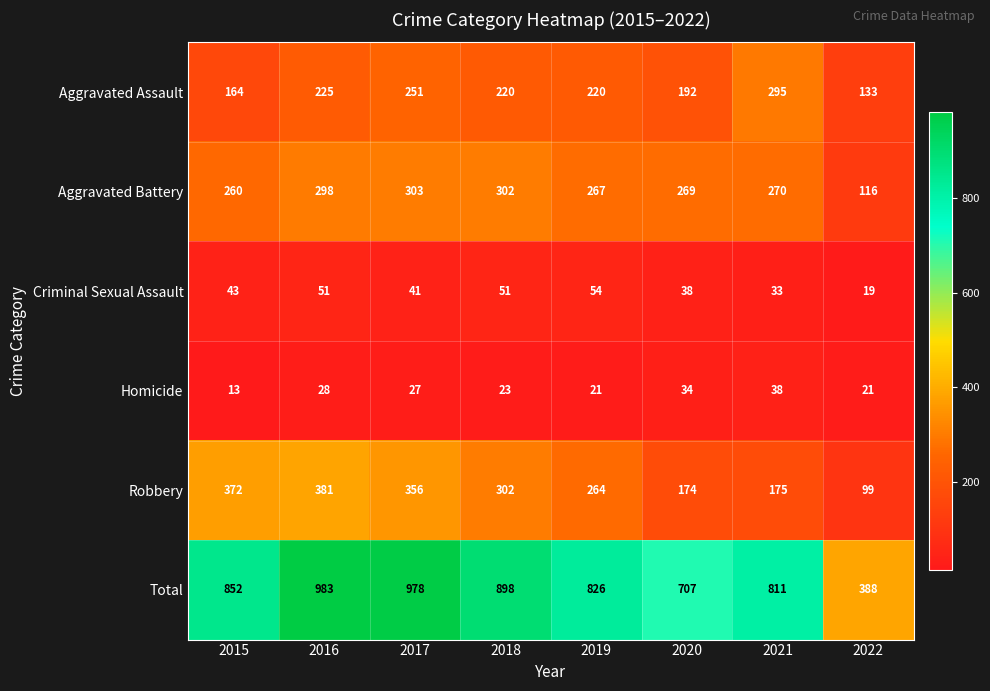

Rank the series by their maximum value, from lowest to highest.

Homicide, Criminal Sexual Assault, Aggravated Assault, Aggravated Battery, Robbery, Total